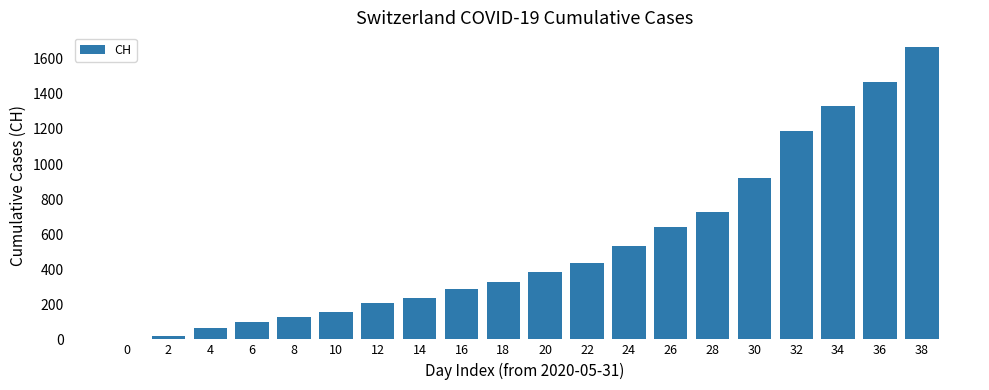

The value at 14 is 375. True or false?

False